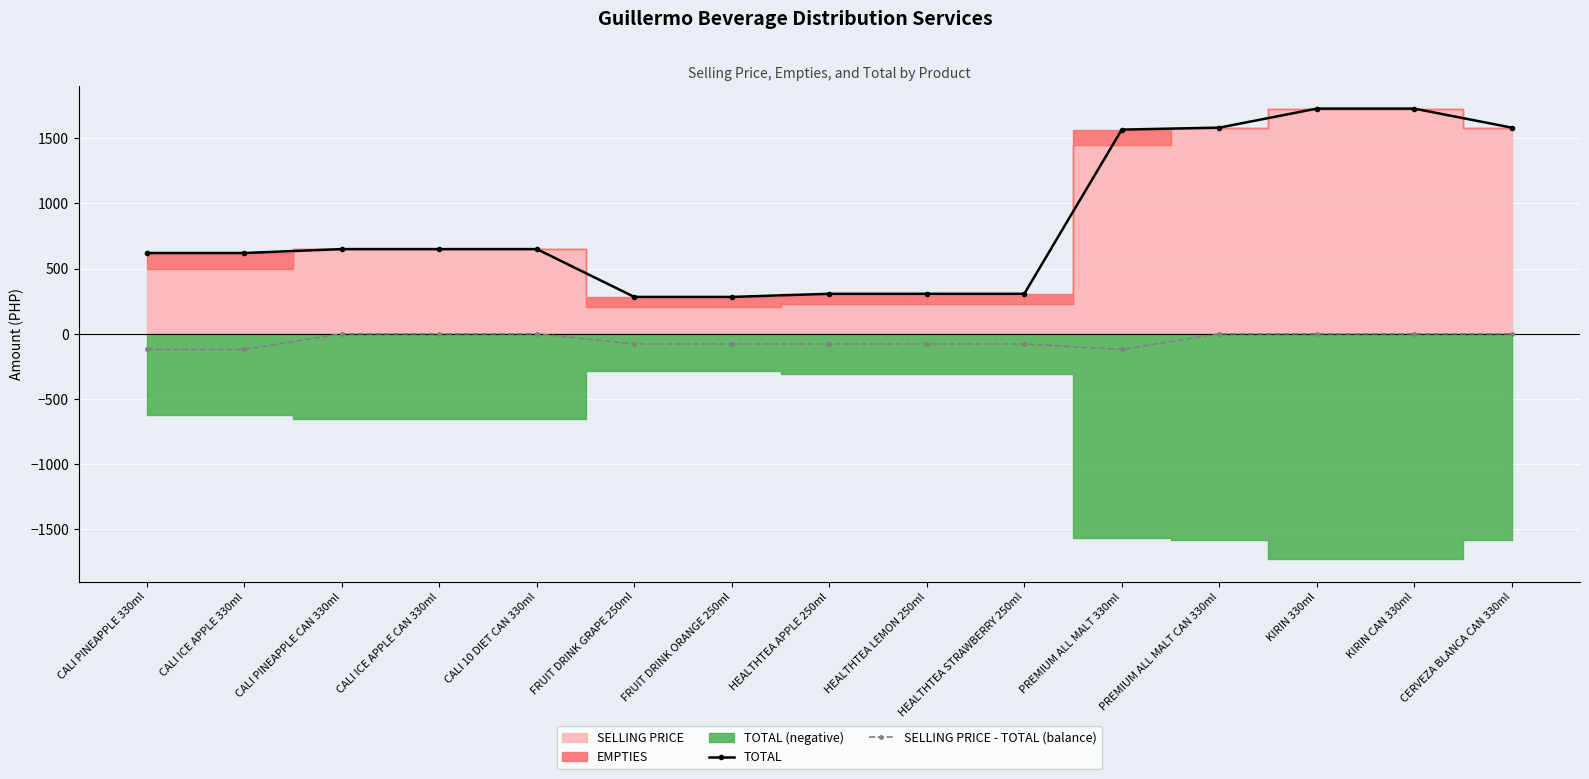

True or false: TOTAL has a value of 650 at CALI PINEAPPLE CAN 330ml.

True